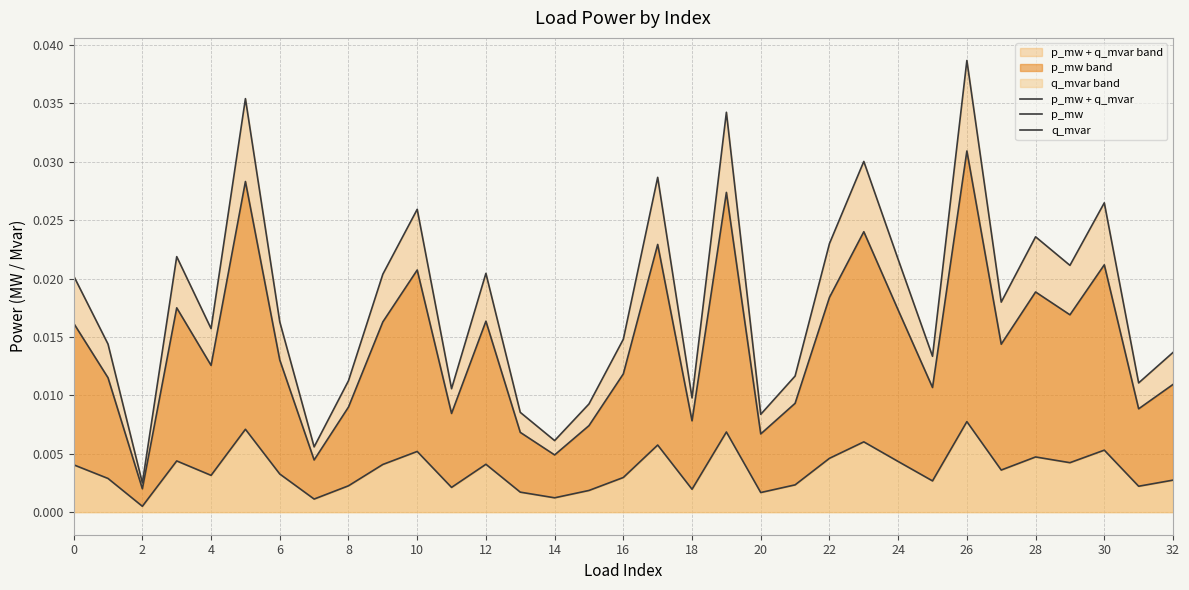

True or false: q_mvar and p_mw cross at least once.

False